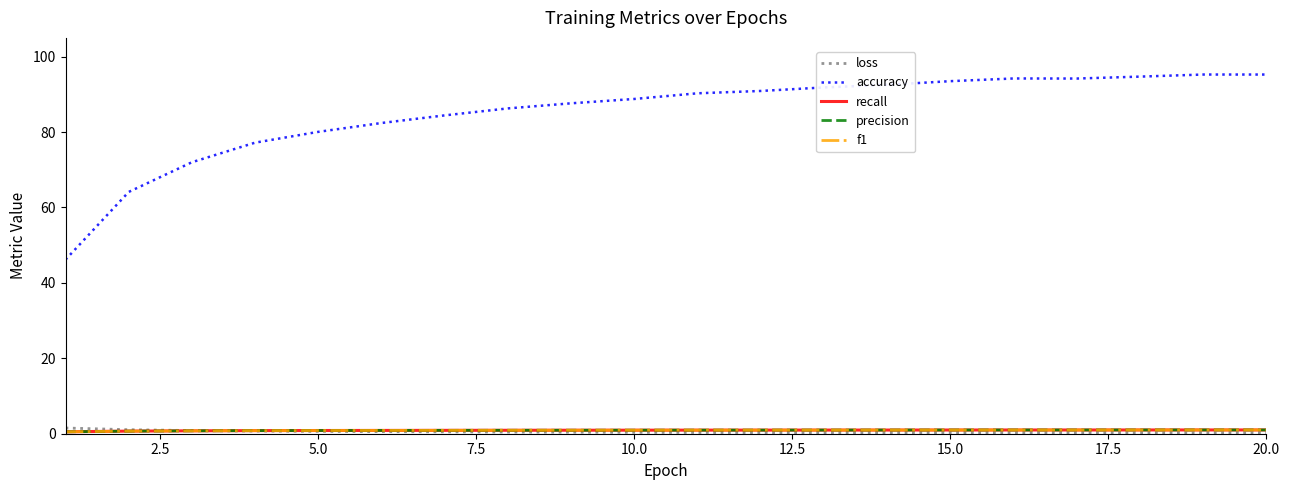

Which series has the largest total across all categories?

accuracy